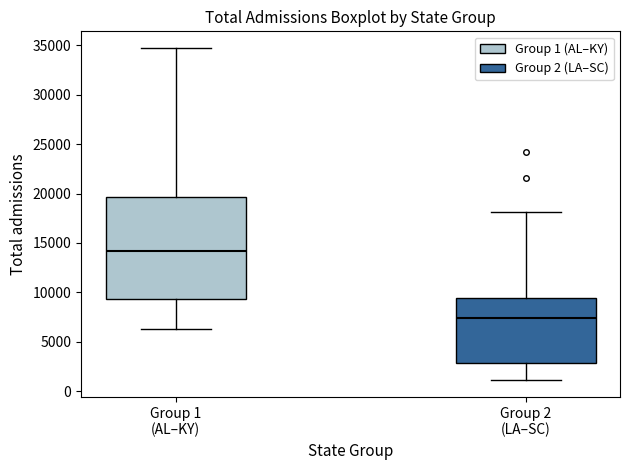

Reading left to right, transcribe this box plot: for each box, give where its median line is, the range the box spans, and where its two whiskers end, as read against the y-axis. The values are not printed on the chart, so give them approximately, as read against the axis.

Group 1 (AL–KY): median 14000, box 9500 to 19500, whiskers 6500 to 34500
Group 2 (LA–SC): median 7500, box 3000 to 9500, whiskers 1000 to 18000